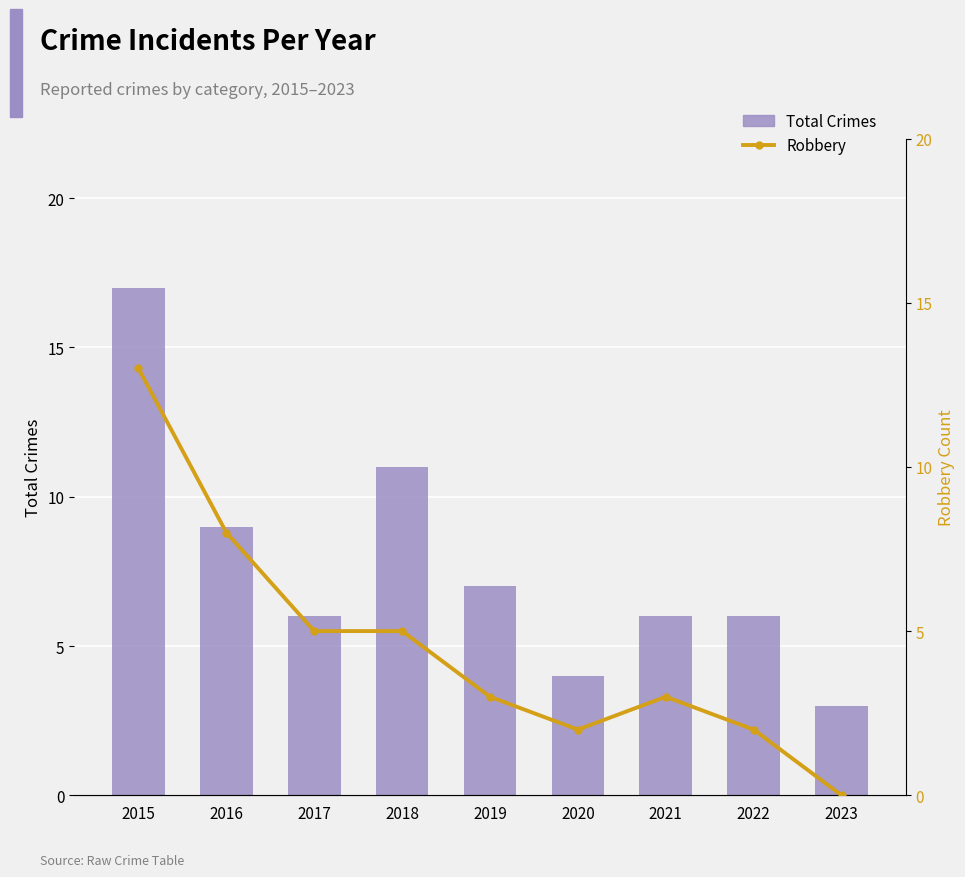

How many distinct data groups are displayed?

2